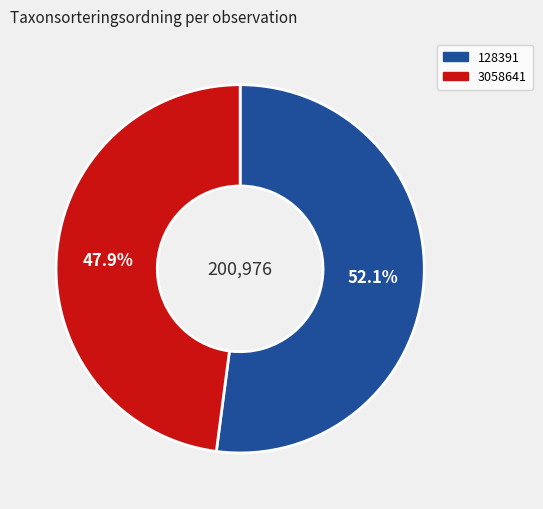

To the nearest percent, what percentage of the pie is 3058641?

48%